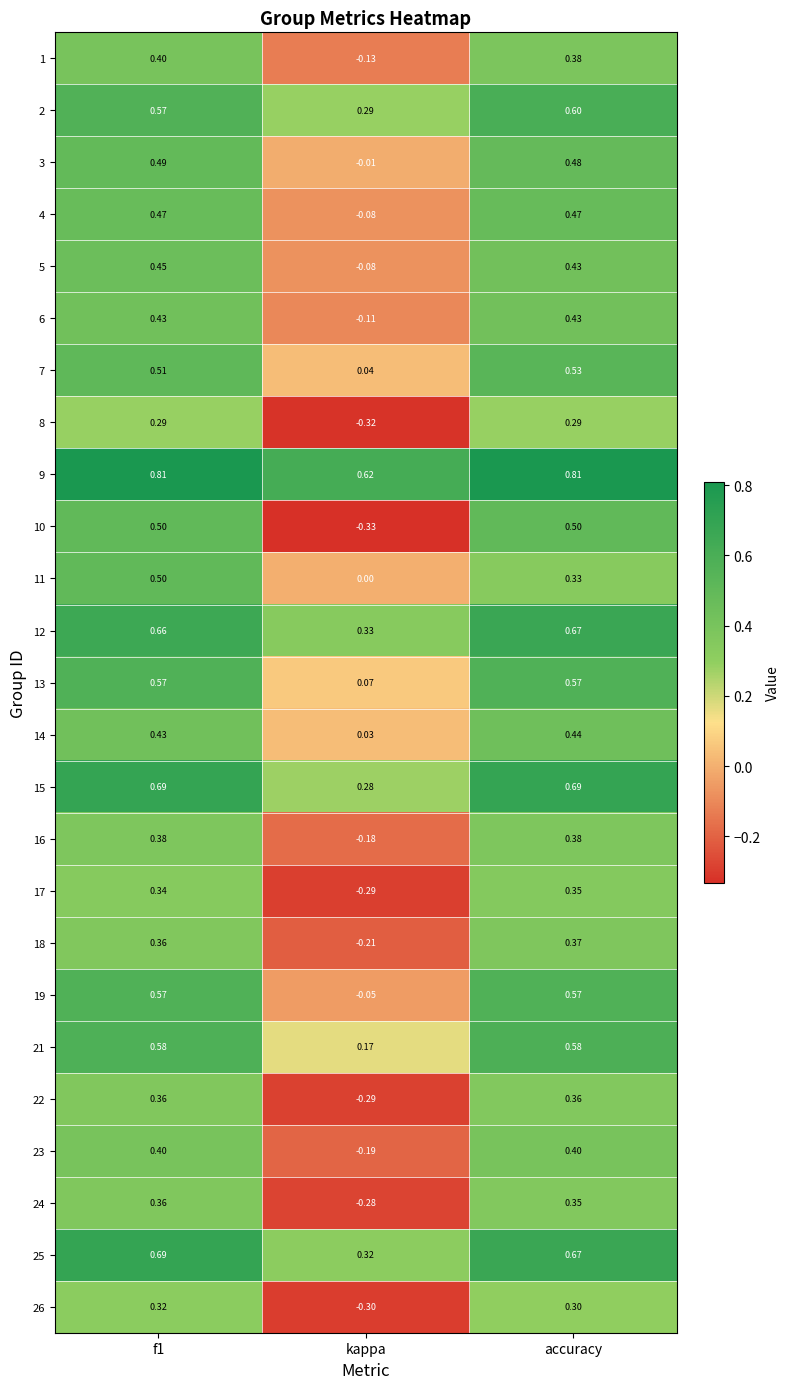

How many data points does each series have?

3